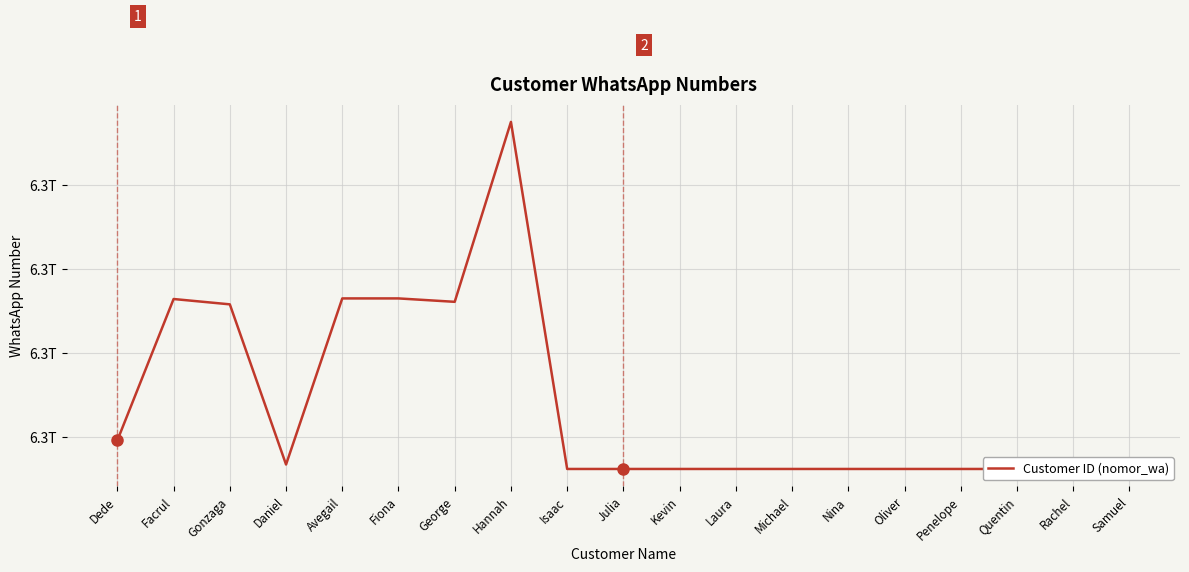

Read the value at Oliver, to the nearest 10.

6281234567970